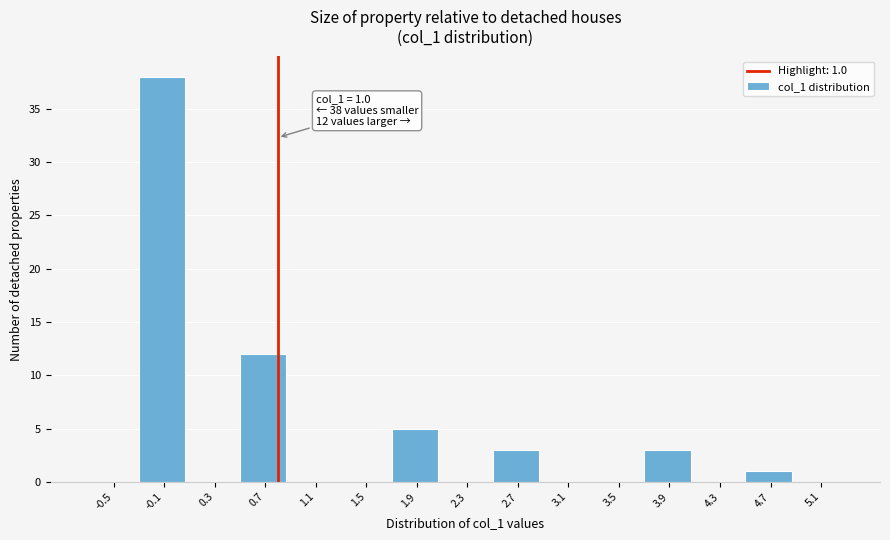

Reading left to right, what are all the values shown in this chart?

-0.5=0	-0.1=38	0.3=0	0.7=12	1.1=0	1.5=0	1.9=5	2.3=0	2.7=3	3.1=0	3.5=0	3.9=3	4.3=0	4.7=1	5.1=0